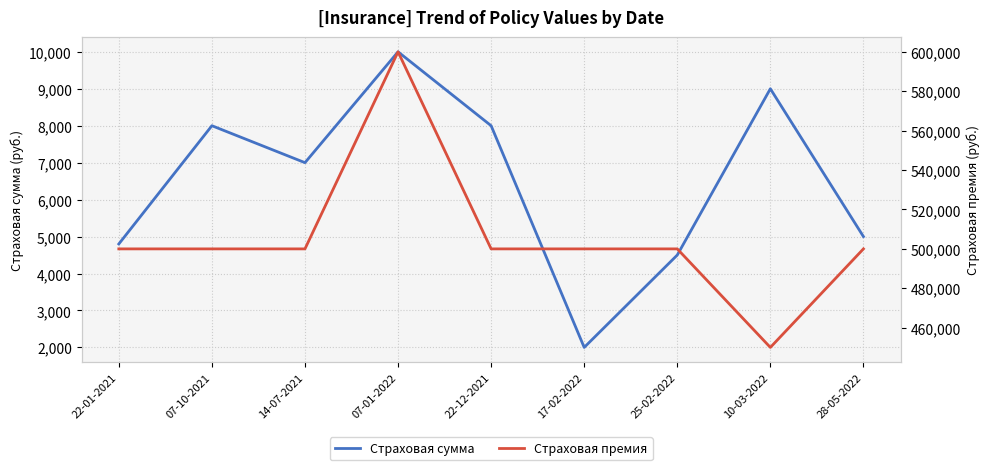

Reading left to right, transcribe all the data shown in this chart.

Страховая сумма: 4800	8000	7000	10000	8000	2000	4500	9000	5000
Страховая премия: 500000	500000	500000	600000	500000	500000	500000	450000	500000